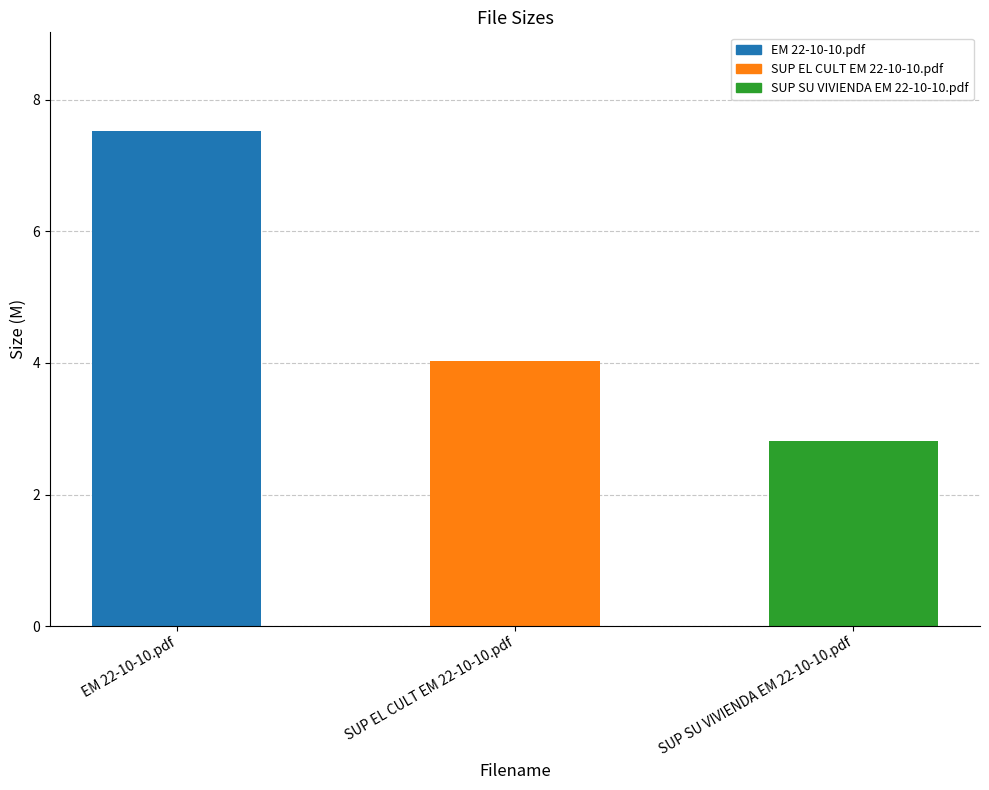

Rank the categories by value from lowest to highest.

SUP SU VIVIENDA EM 22-10-10.pdf, SUP EL CULT EM 22-10-10.pdf, EM 22-10-10.pdf